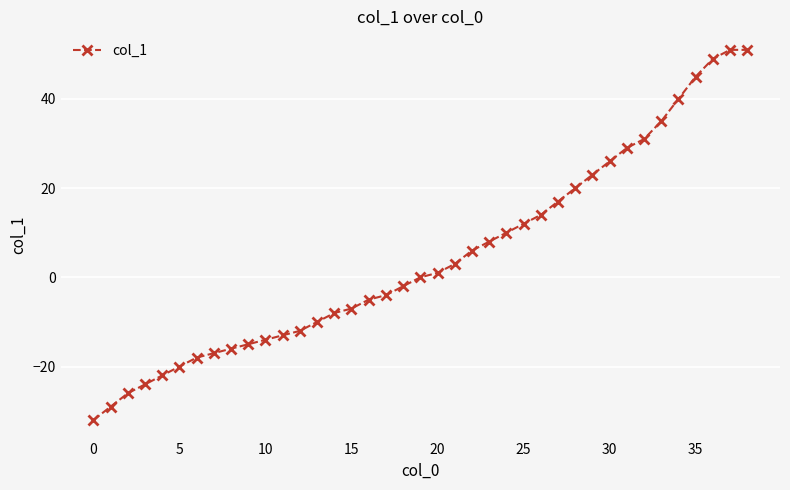

What is the minimum value shown in the chart?

-32